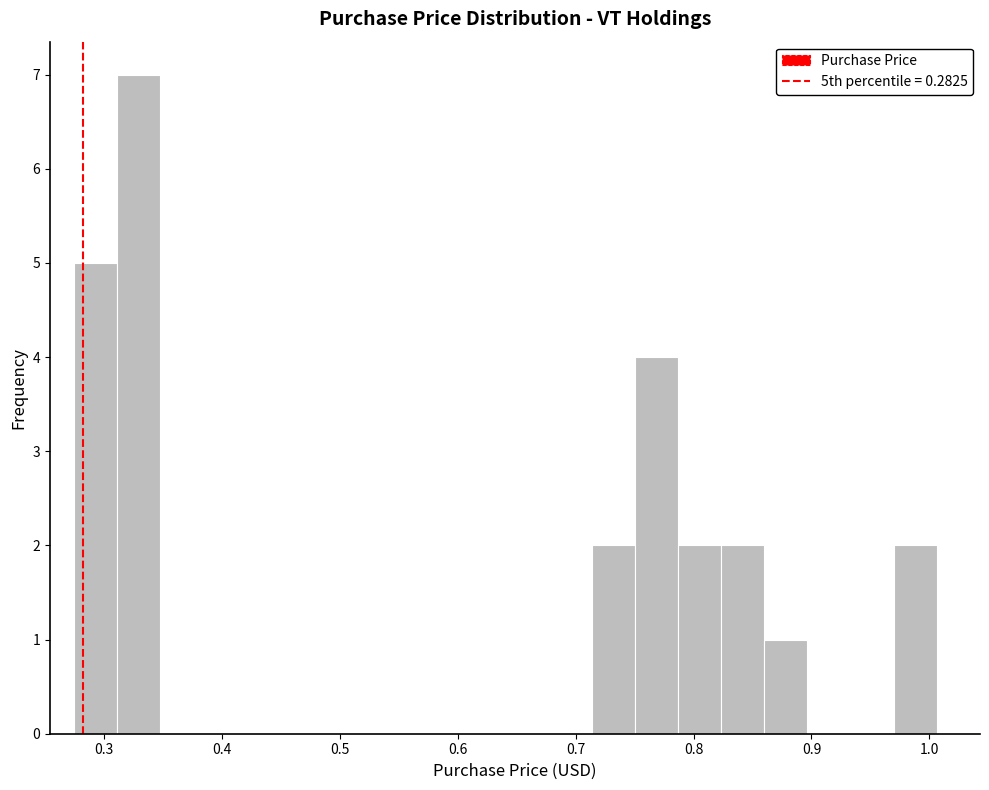

Read against the x-axis, roughly where is the centre of the tallest bar?

0.33